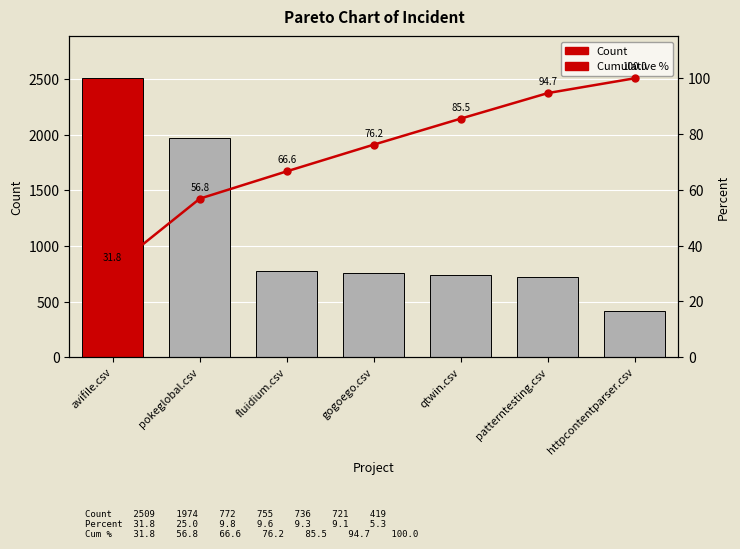

Where is Count nearest to the value 1464?

pokeglobal.csv